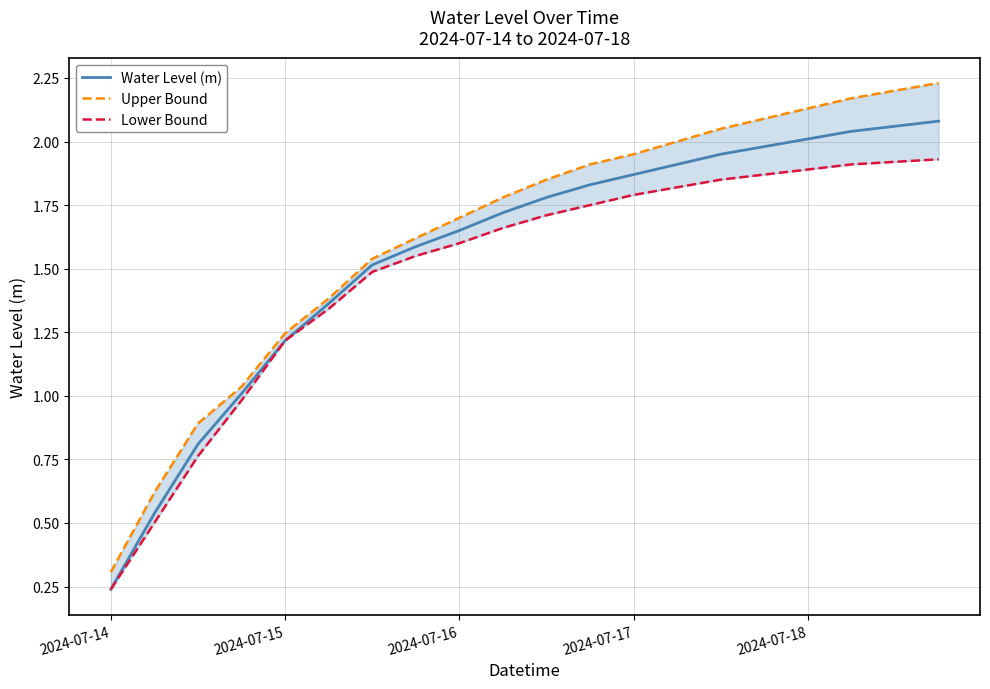

What is the sum of all Lower Bound values?

29.8